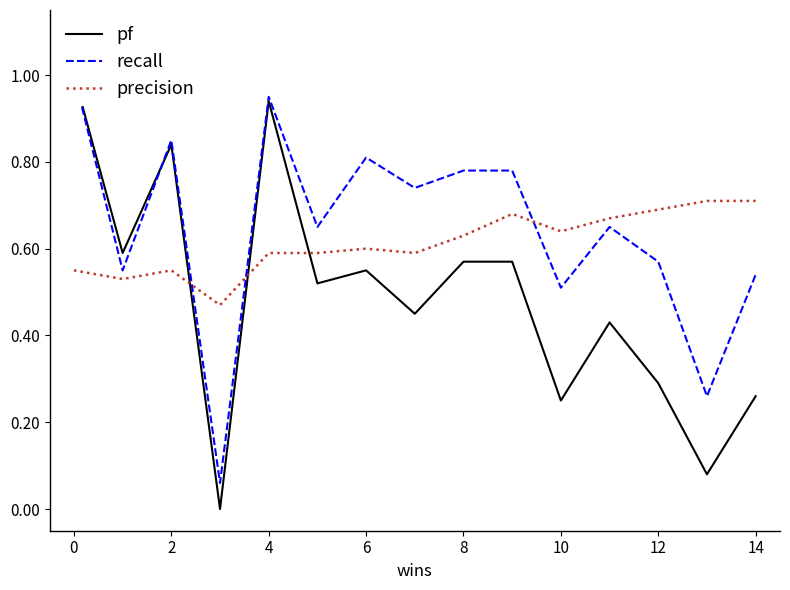

What is the value of the recall point at the 14th from the left?

0.3